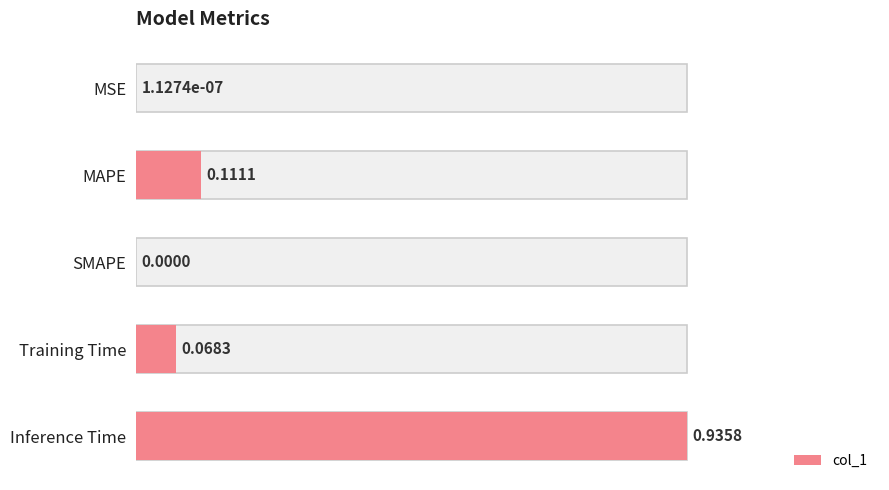

Rank the categories by value from lowest to highest.

SMAPE, MSE, Training Time, MAPE, Inference Time